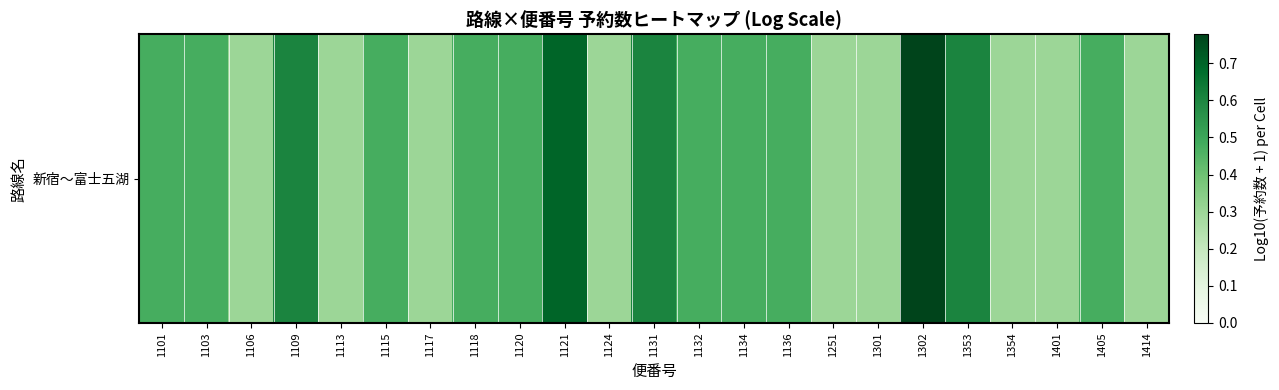

Reading left to right, transcribe all the data shown in this chart.

1101=0.5	1103=0.5	1106=0.3	1109=0.6	1113=0.3	1115=0.5	1117=0.3	1118=0.5	1120=0.5	1121=0.7	1124=0.3	1131=0.6	1132=0.5	1134=0.5	1136=0.5	1251=0.3	1301=0.3	1302=0.8	1353=0.6	1354=0.3	1401=0.3	1405=0.5	1414=0.3